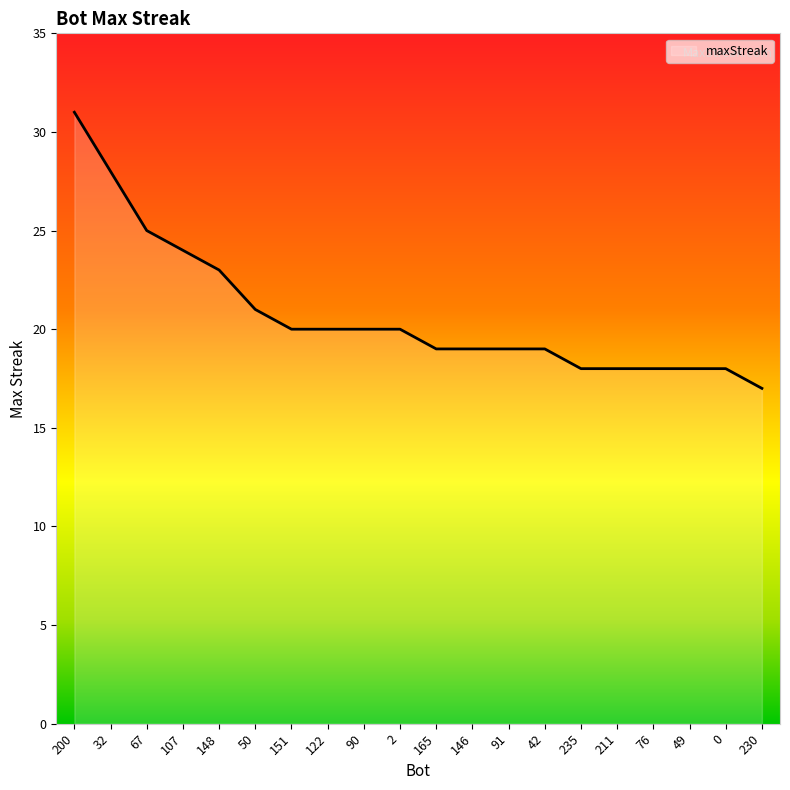

Where does the data first go above 20?

200